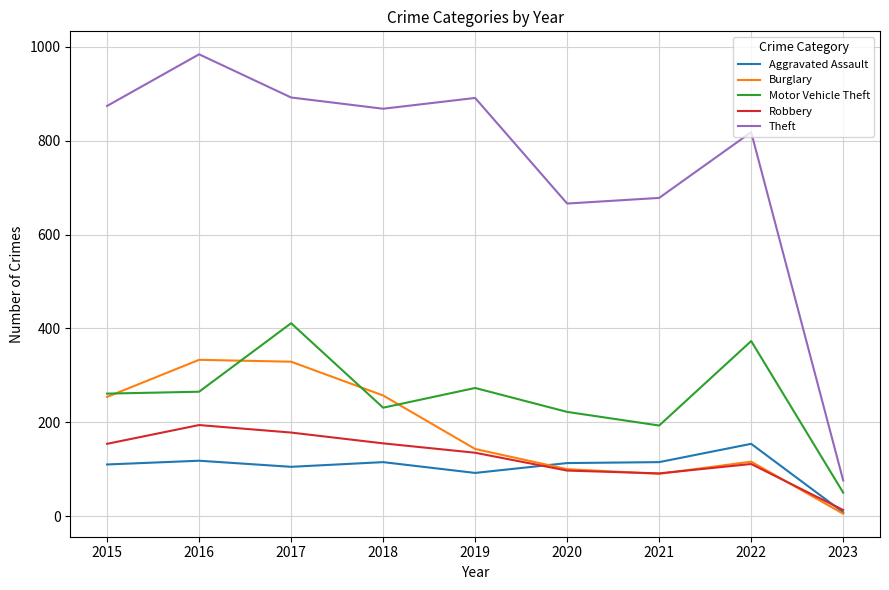

Which series has the largest total across all categories?

Theft